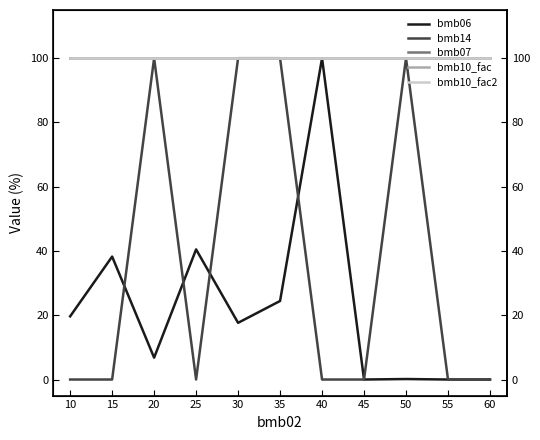

Between 25 and 35, which series saw the biggest shift?

bmb14